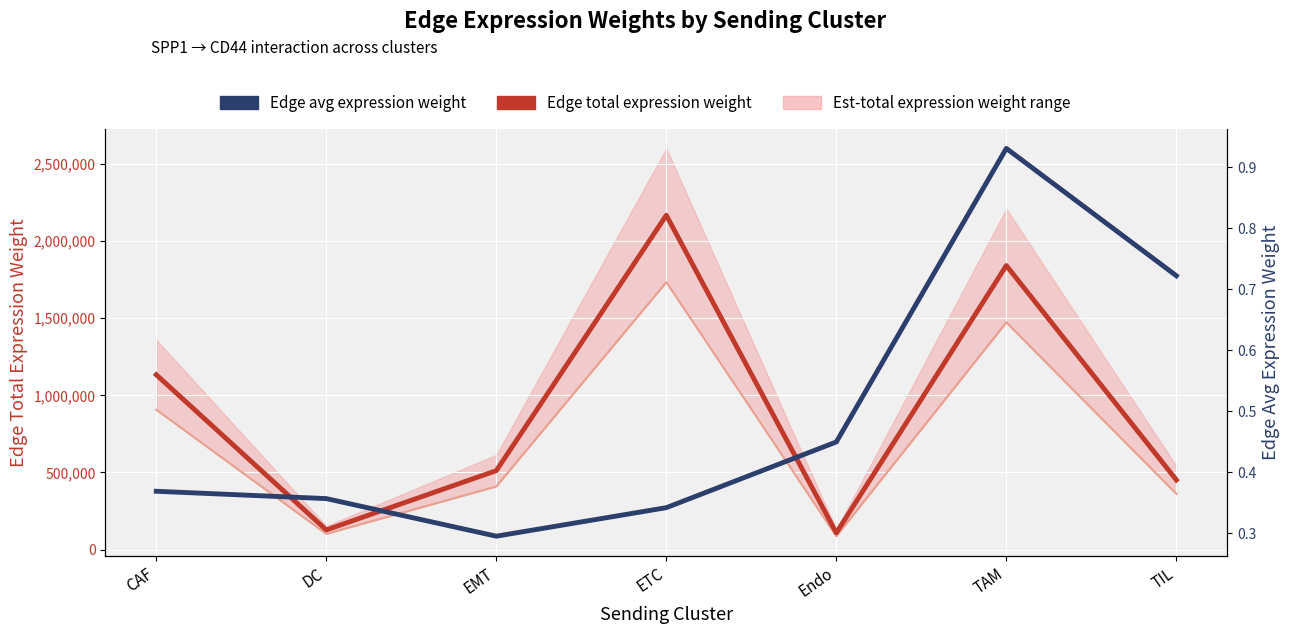

Where is Edge total expression weight nearest to the value 1138018?

CAF